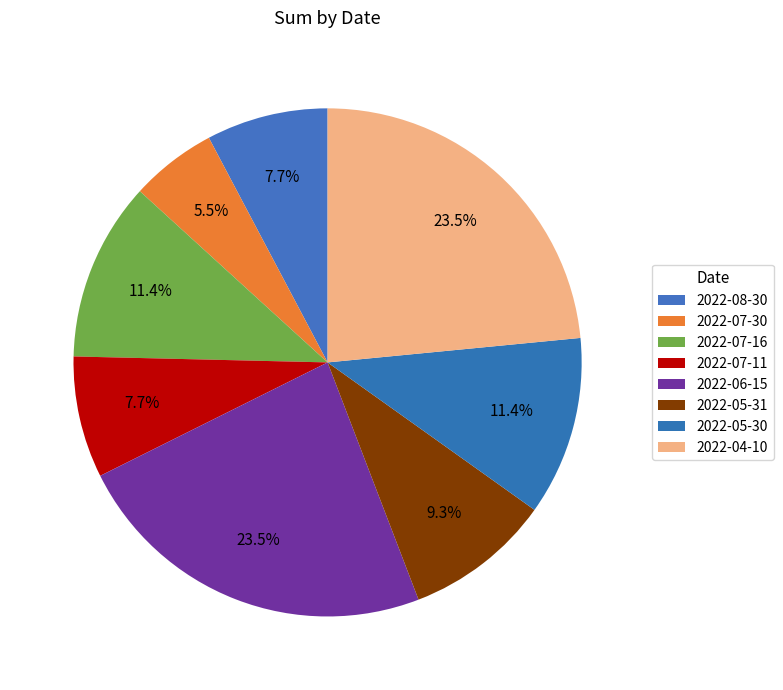

True or false: 2022-07-30 accounts for 20% of the total.

False